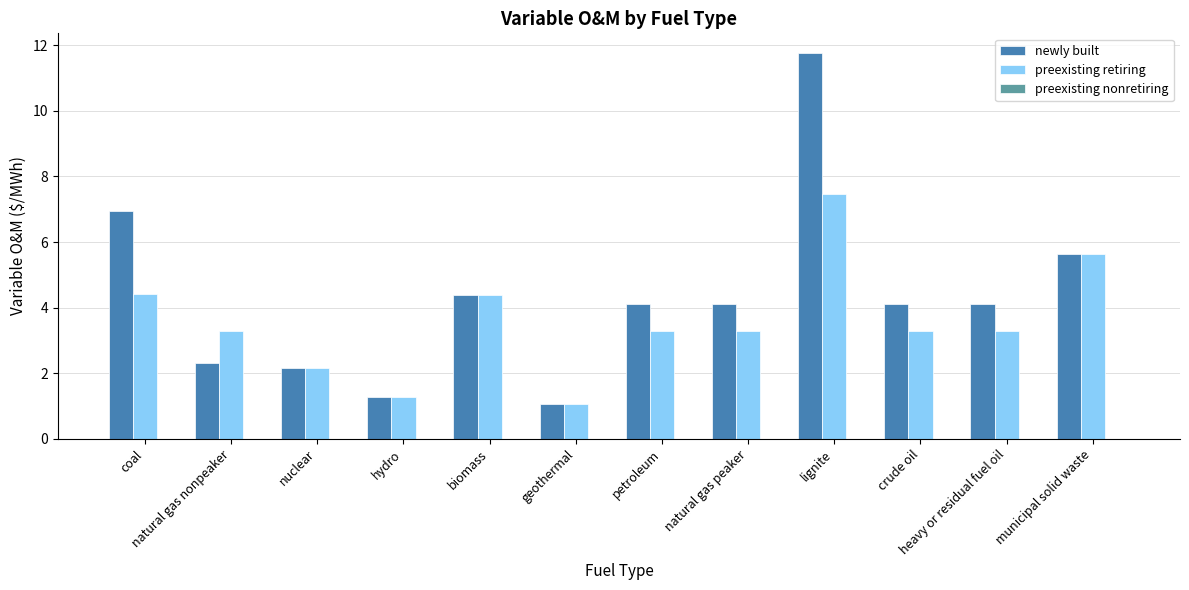

Which series has the widest spread of values?

newly built